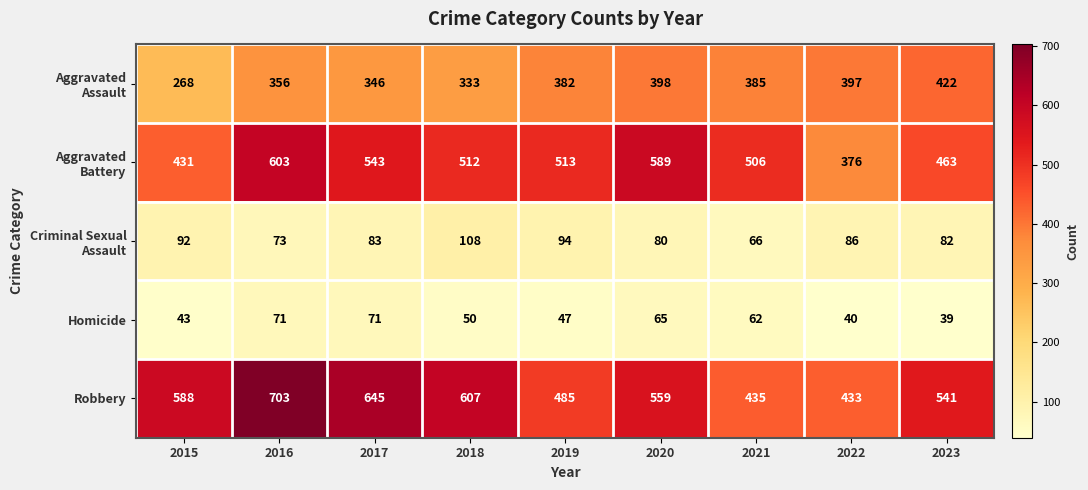

What is the average value of the Homicide series?

54